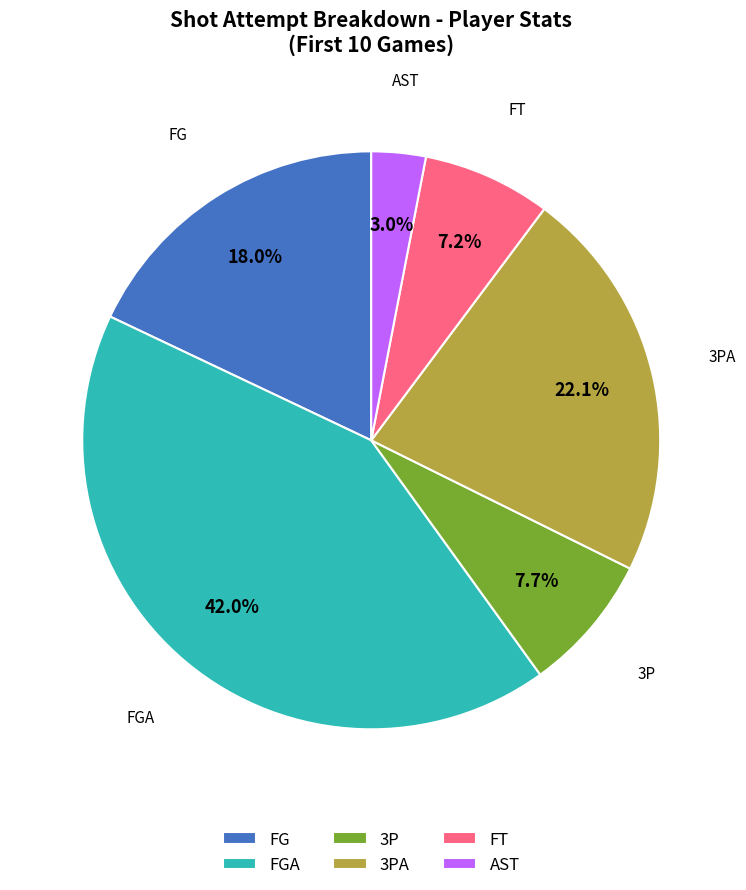

Between AST and 3PA, which is larger?

3PA